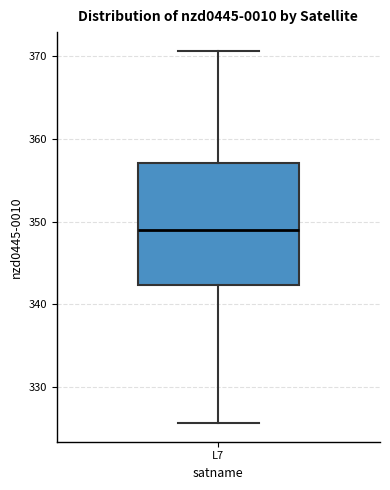

Read this box plot against the y-axis: the position of the median line, the range covered by the box, and the ends of both whiskers. The values are not printed on the chart, so give them approximately, as read against the axis.

median 349, box 342 to 357, whiskers 326 to 371